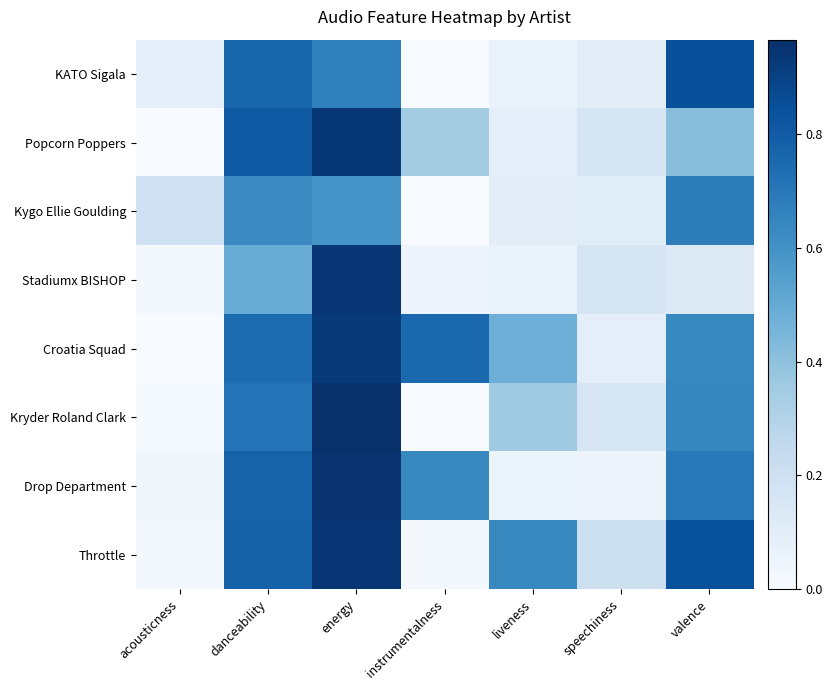

Reading right to left, list all the values displayed in this chart.

KATO Sigala: valence=0.8	speechiness=0.1	liveness=0.1	instrumentalness=0.0	energy=0.7	danceability=0.8	acousticness=0.1
Popcorn Poppers: valence=0.4	speechiness=0.2	liveness=0.1	instrumentalness=0.3	energy=0.9	danceability=0.8	acousticness=0.0
Kygo Ellie Goulding: valence=0.7	speechiness=0.1	liveness=0.1	instrumentalness=0.0	energy=0.6	danceability=0.6	acousticness=0.2
Stadiumx BISHOP: valence=0.1	speechiness=0.2	liveness=0.1	instrumentalness=0.0	energy=0.9	danceability=0.5	acousticness=0.0
Croatia Squad: valence=0.6	speechiness=0.1	liveness=0.5	instrumentalness=0.8	energy=0.9	danceability=0.7	acousticness=0.0
Kryder Roland Clark: valence=0.6	speechiness=0.2	liveness=0.4	instrumentalness=0.0	energy=1.0	danceability=0.7	acousticness=0.0
Drop Department: valence=0.7	speechiness=0.1	liveness=0.1	instrumentalness=0.6	energy=1.0	danceability=0.8	acousticness=0.0
Throttle: valence=0.8	speechiness=0.2	liveness=0.6	instrumentalness=0.0	energy=0.9	danceability=0.8	acousticness=0.0